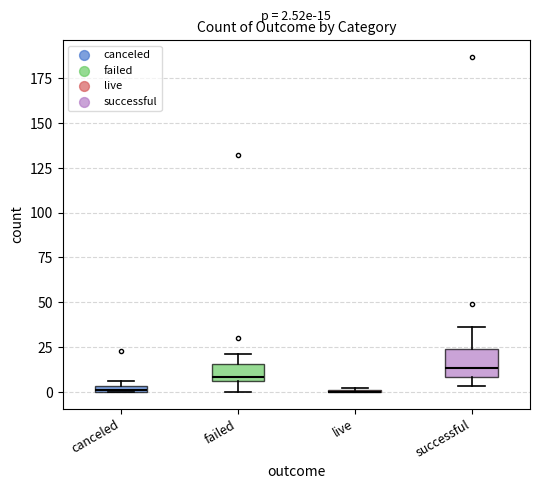

Which box is the tallest, from its lower edge to its upper edge?

successful